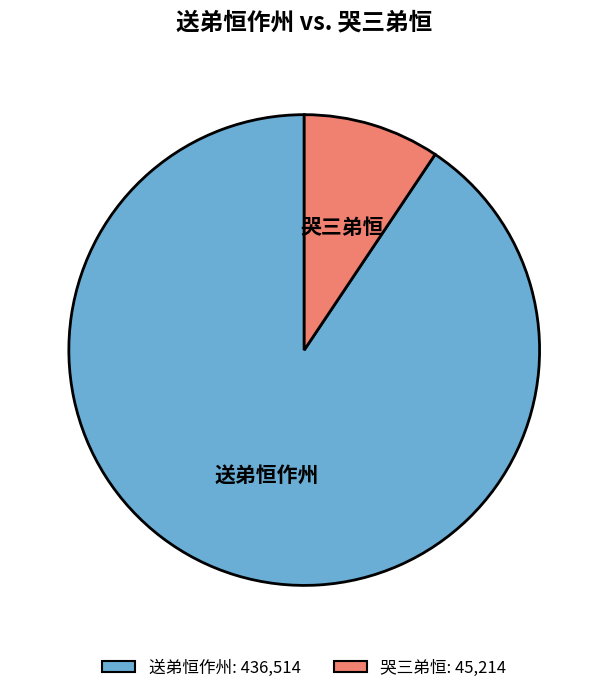

True or false: 哭三弟恒 accounts for 9% of the total.

True